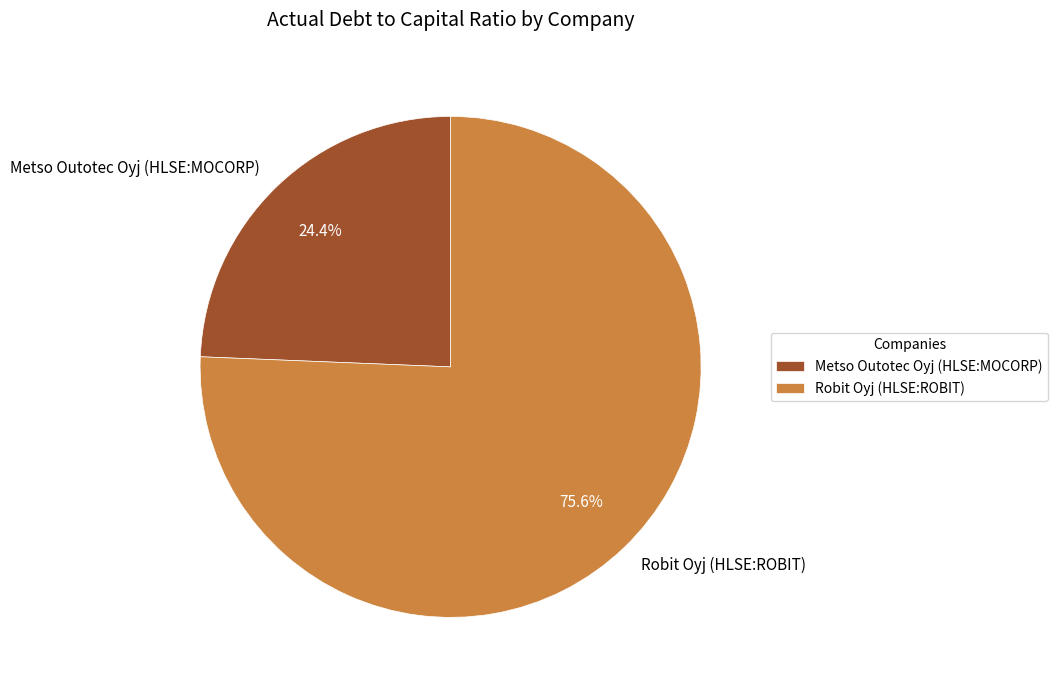

The Robit Oyj (HLSE:ROBIT) slice represents 61% of the pie. True or false?

False